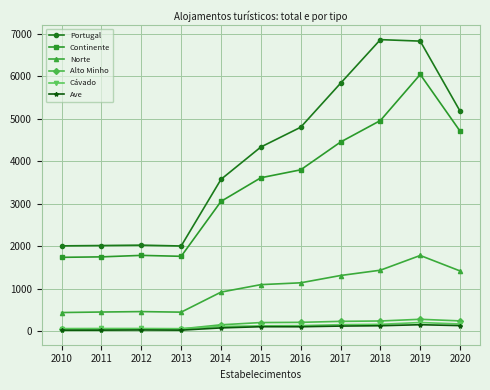

What is the sum of all Ave values?

938